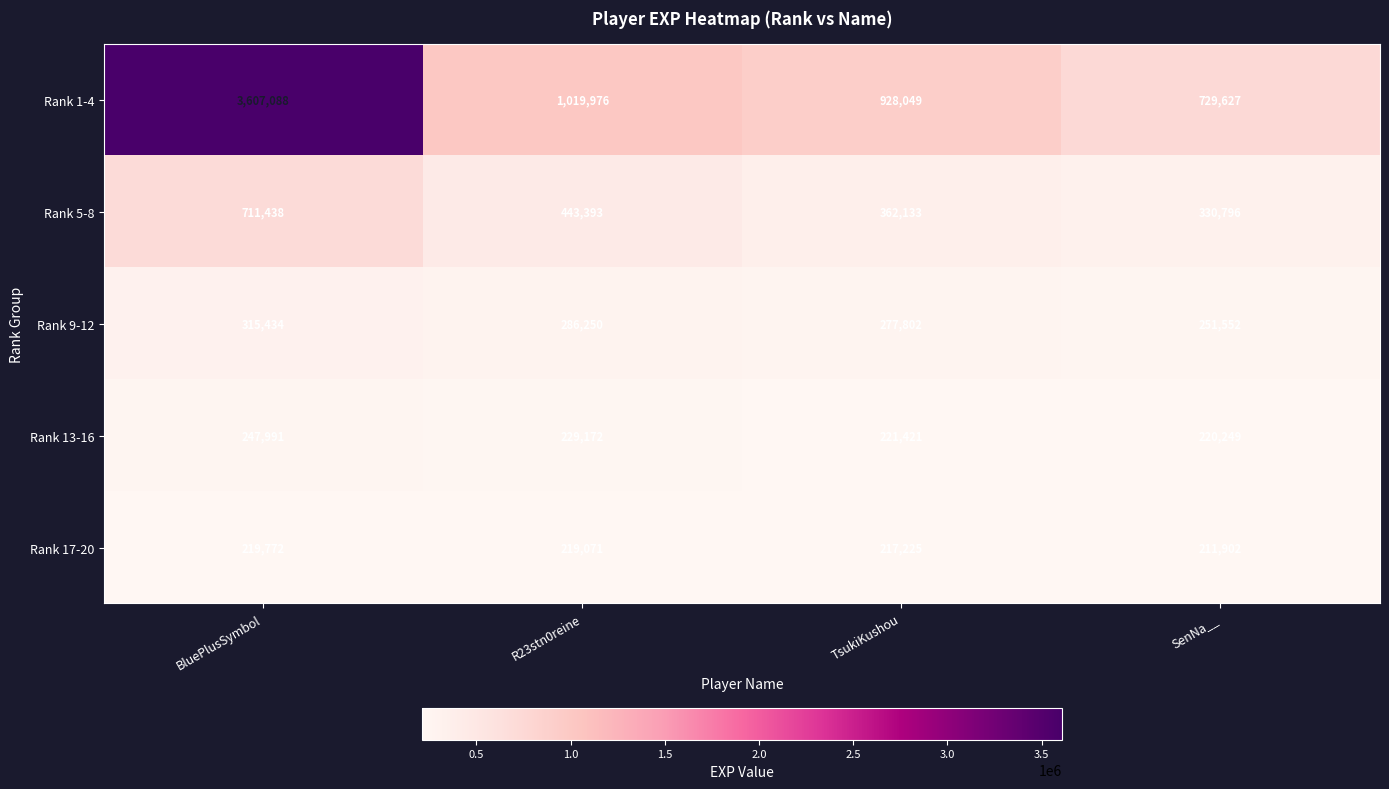

What is the sum of all Rank 1-4 values?

6284740